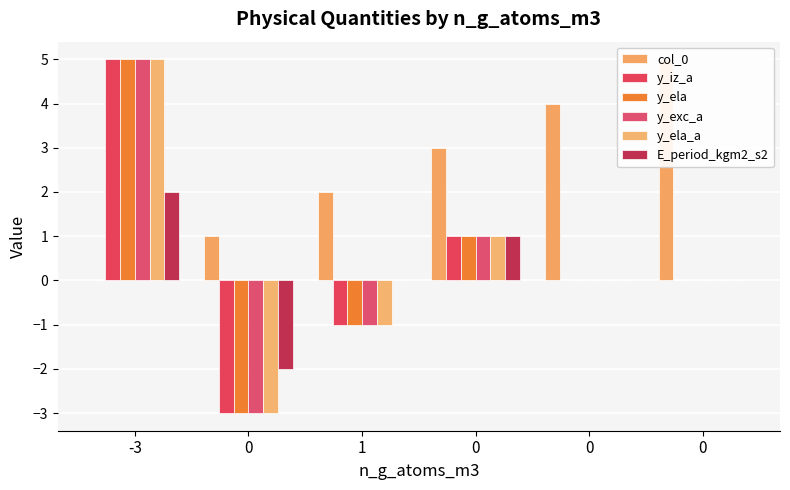

At which label is col_0 closest to 2?

1